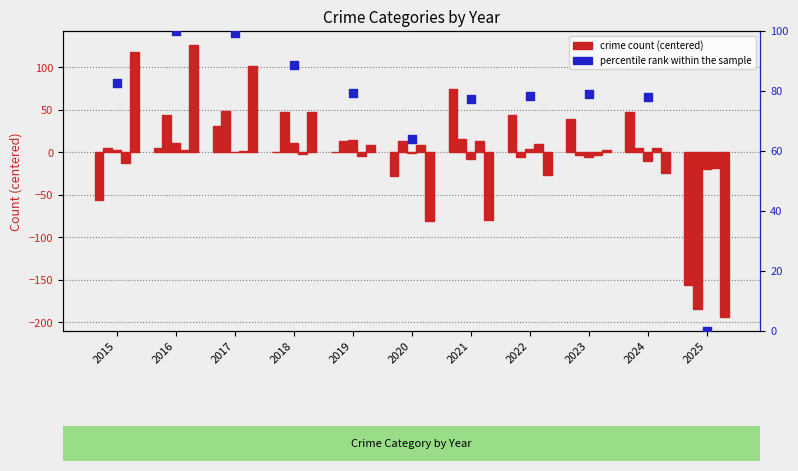

Which series has the largest Y range (max minus min)?

Robbery